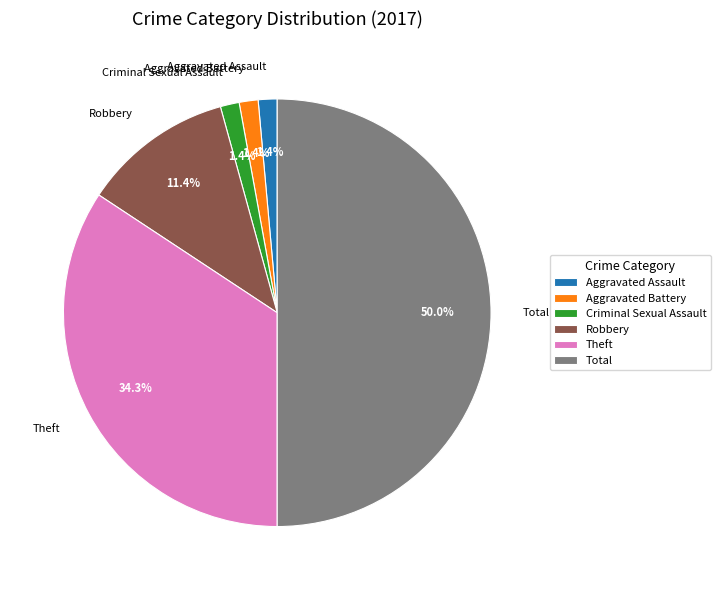

Is it true that Criminal Sexual Assault is 1% of the pie?

True